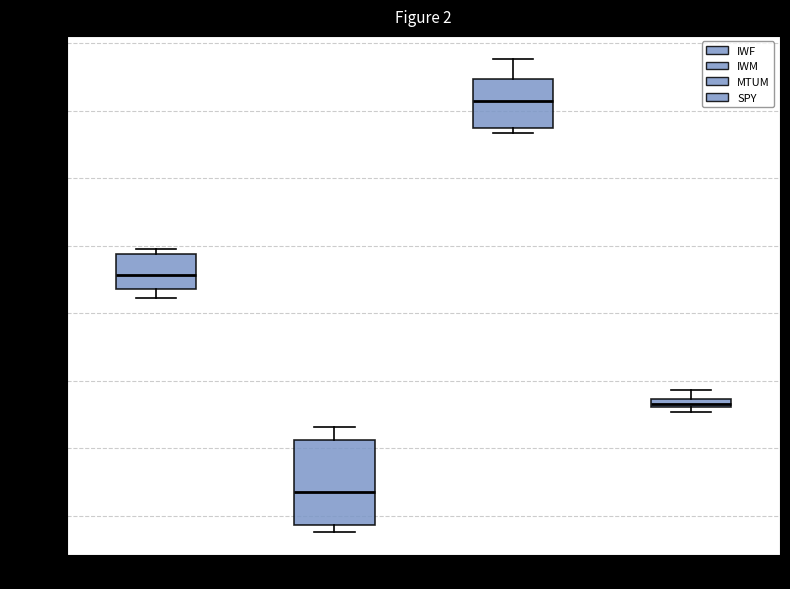

Which box's median line is the lowest?

IWM